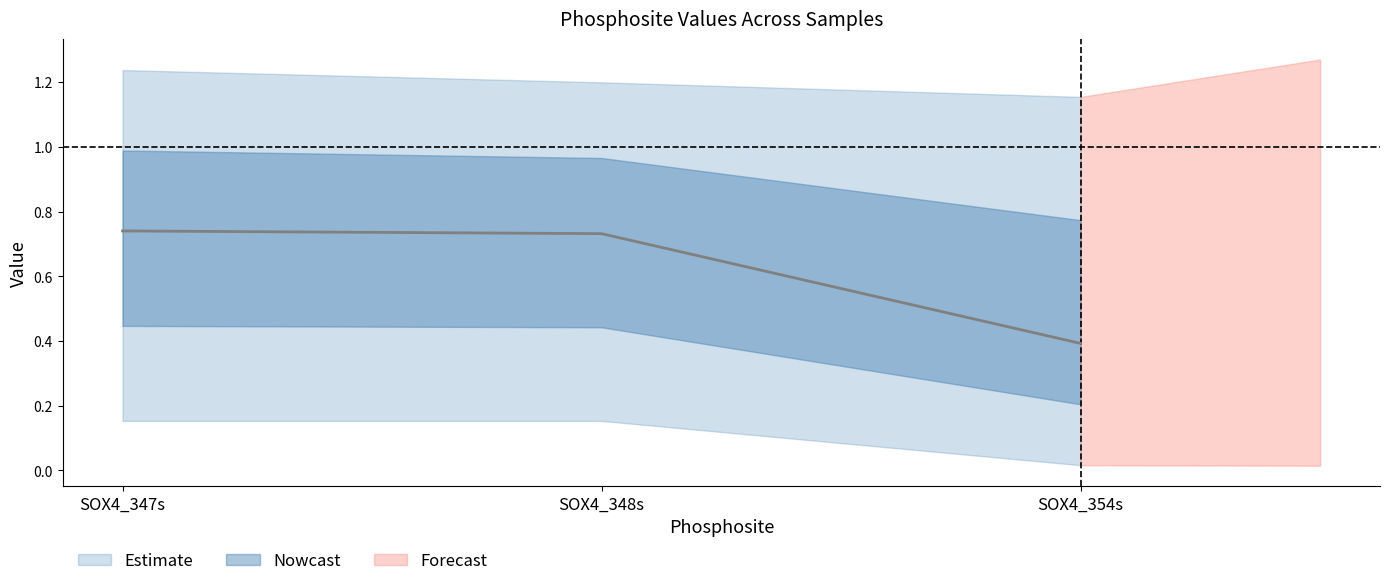

The value of 273919 at SOX4_347s is 0.0. True or false?

False